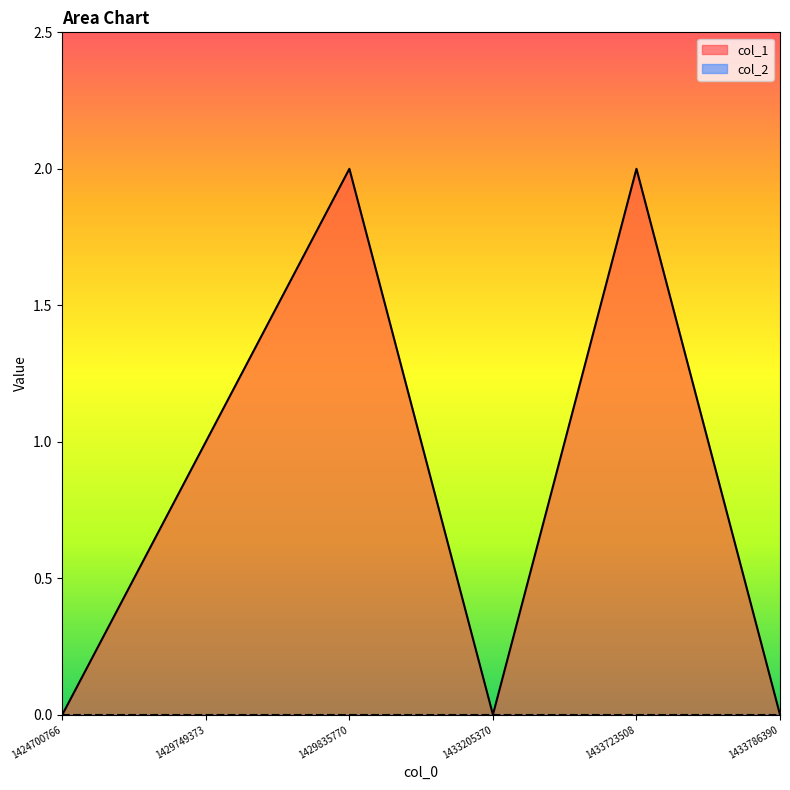

Reading right to left, transcribe all the data shown in this chart.

0	2	0	2	1	0